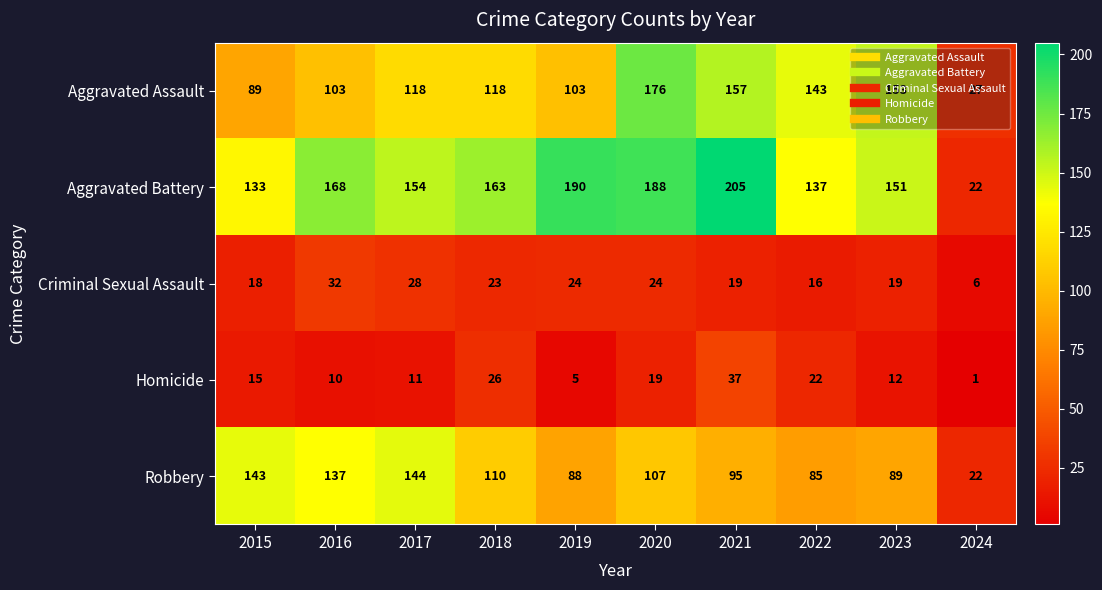

How many categories are shown in the chart?

10